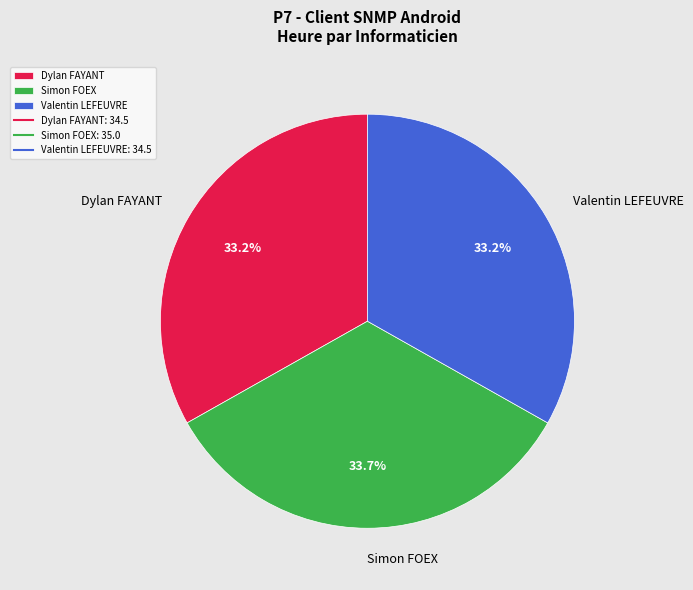

To the nearest percent, what percentage of the pie is Dylan FAYANT?

33%